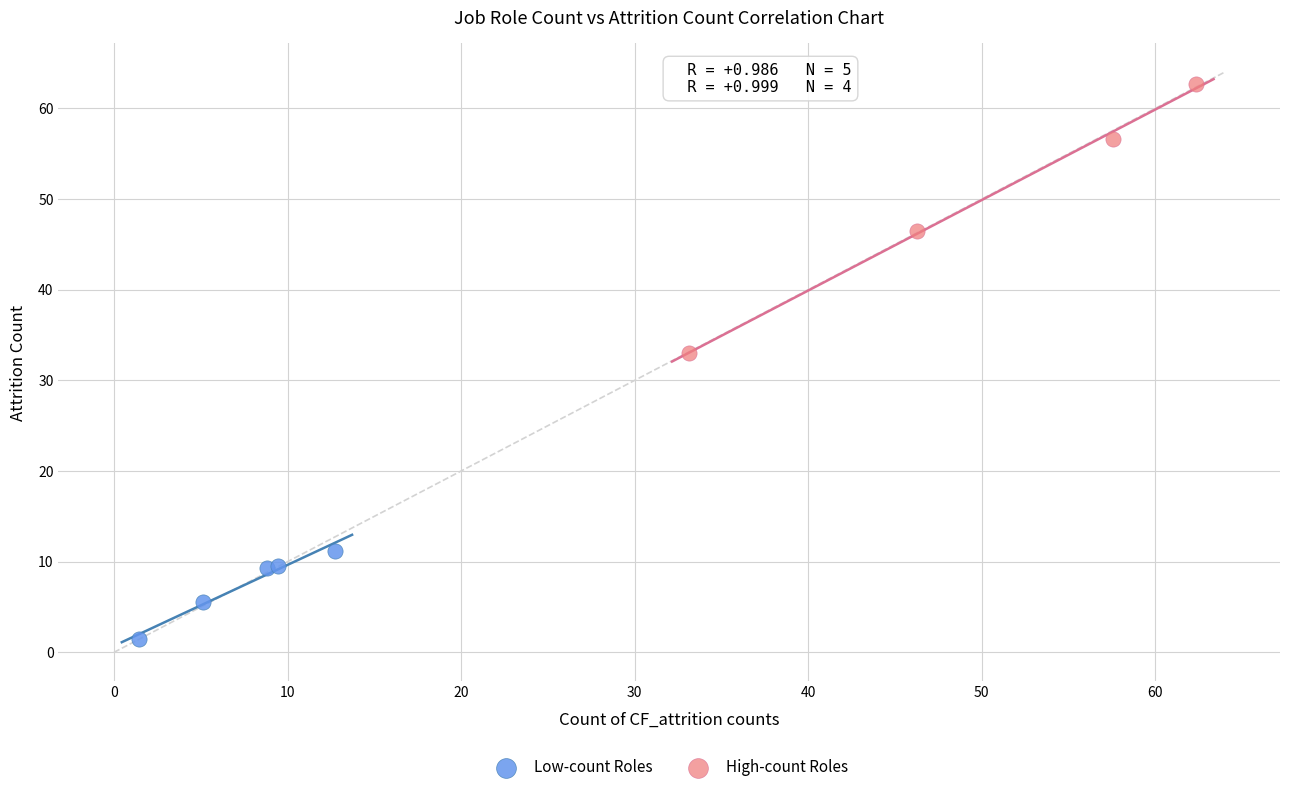

What are all the series names shown in the legend?

Low-count Roles, High-count Roles